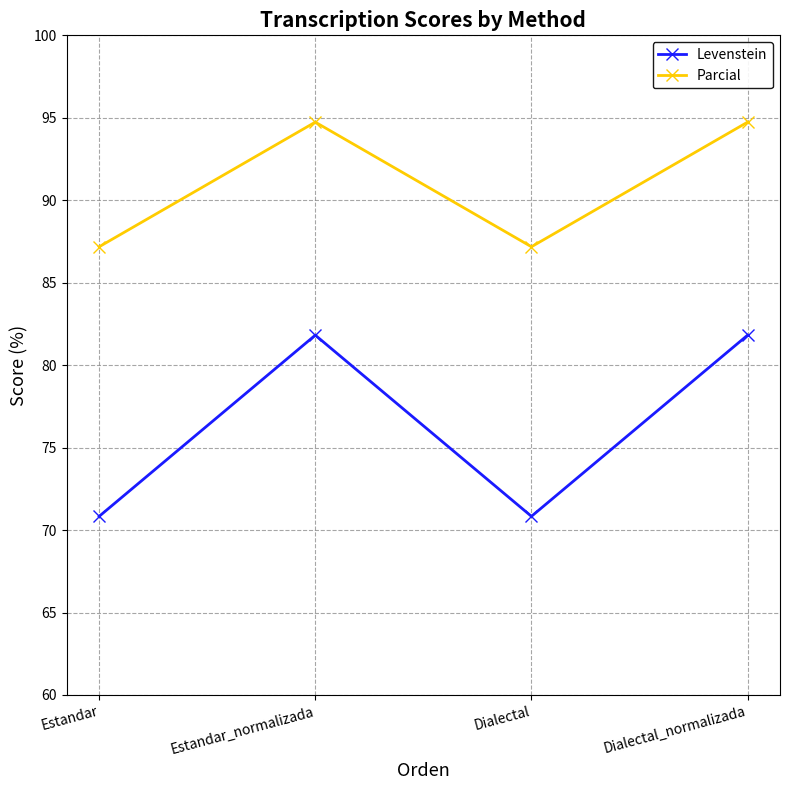

List the series in order of their overall mean, highest first.

Parcial, Levenstein